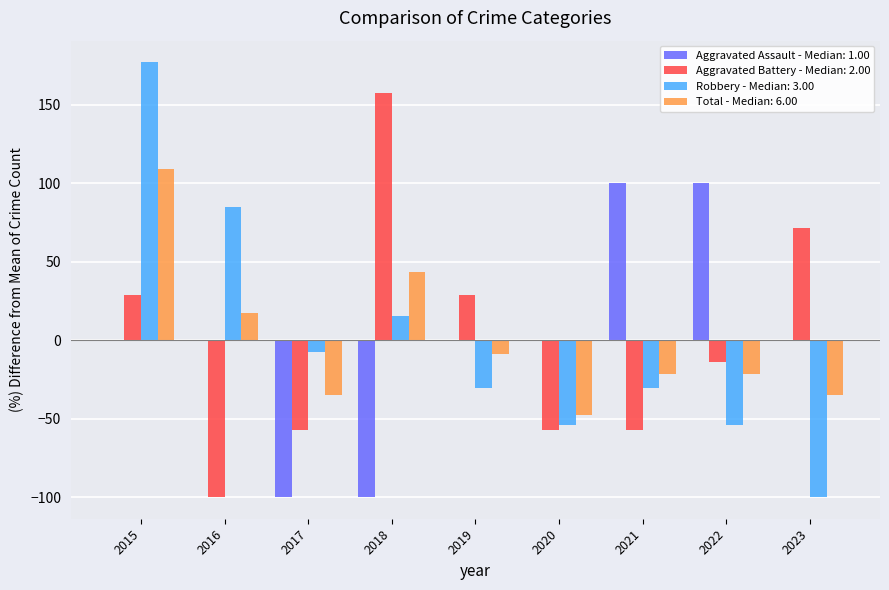

Is it true that Aggravated Battery - Median: 2.00 equals -24.9 at 2020?

False